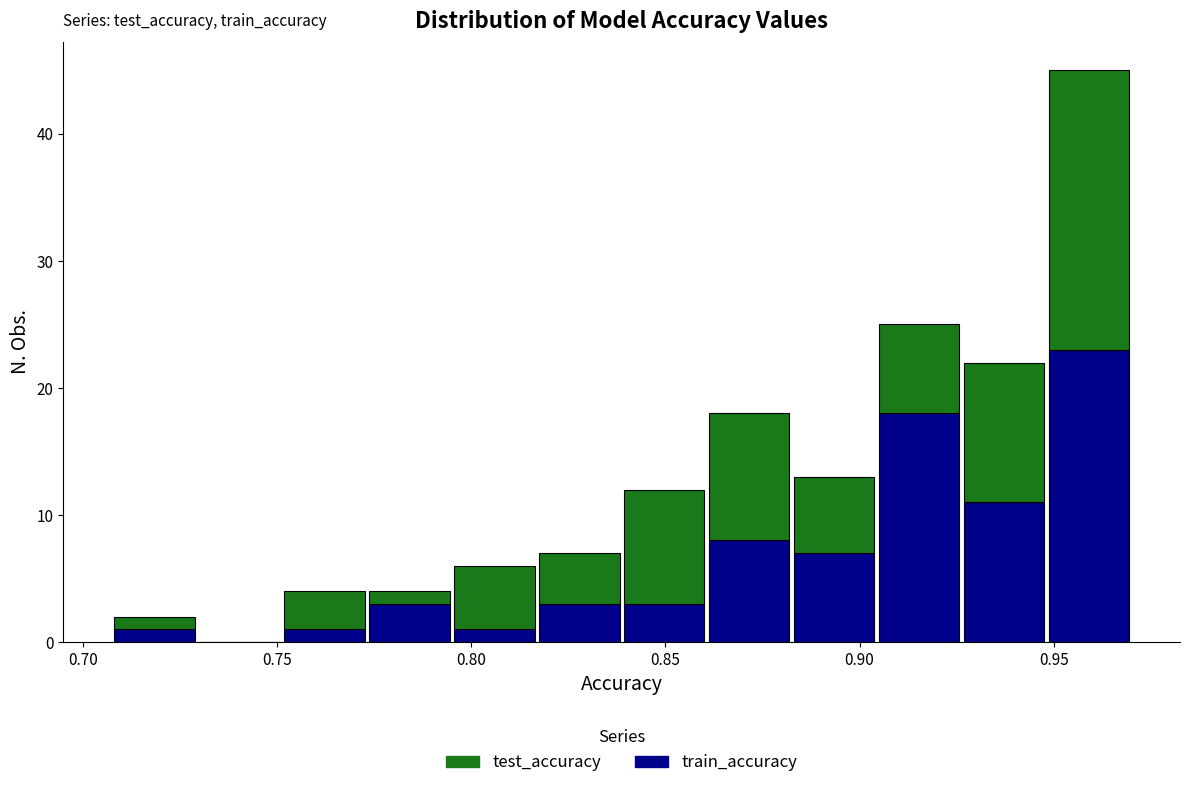

Which range on the x-axis has the tallest stacked bar (by total height)?

0.950 to 0.970